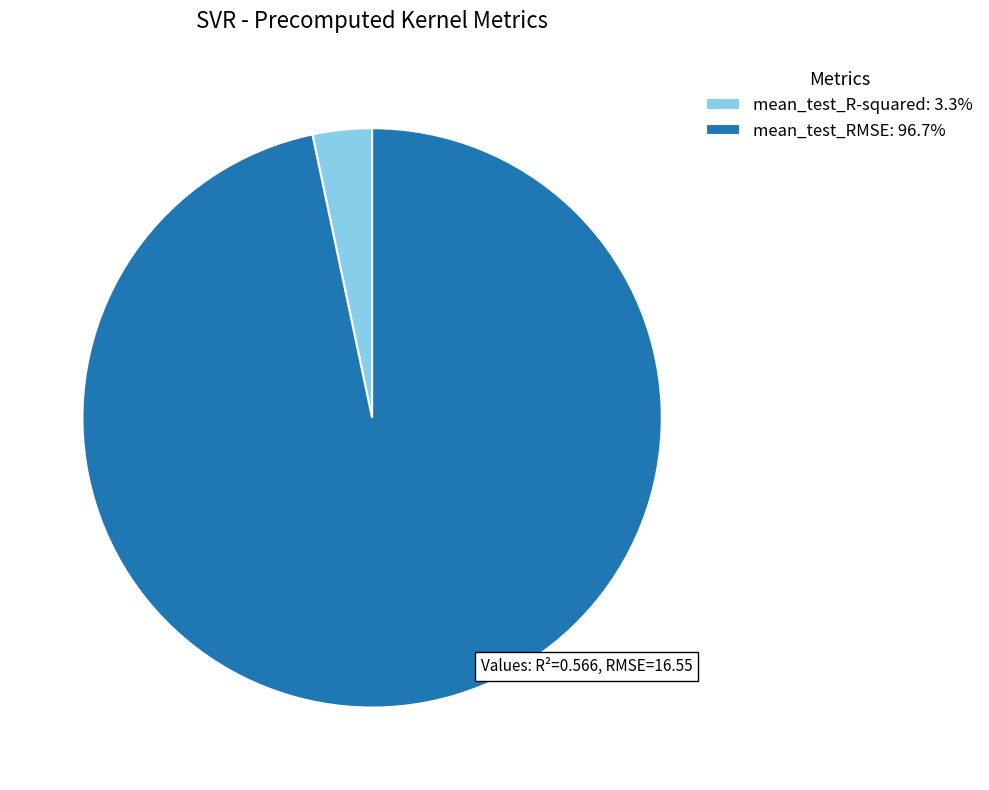

Does mean_test_R-squared: 3.3% account for over 50% of the chart?

No